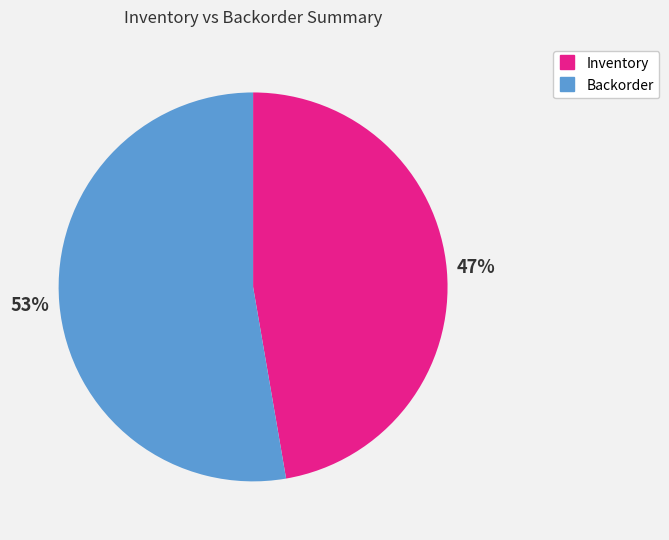

Do Inventory and Backorder together represent more than half of the pie?

Yes